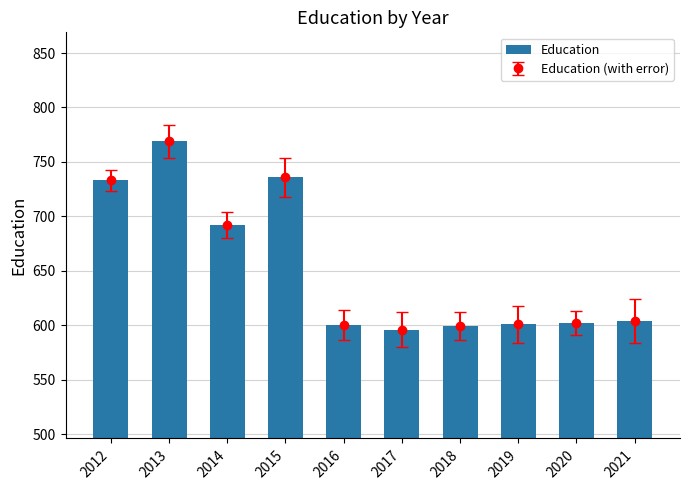

Is it true that the value at 2021 is 852?

False